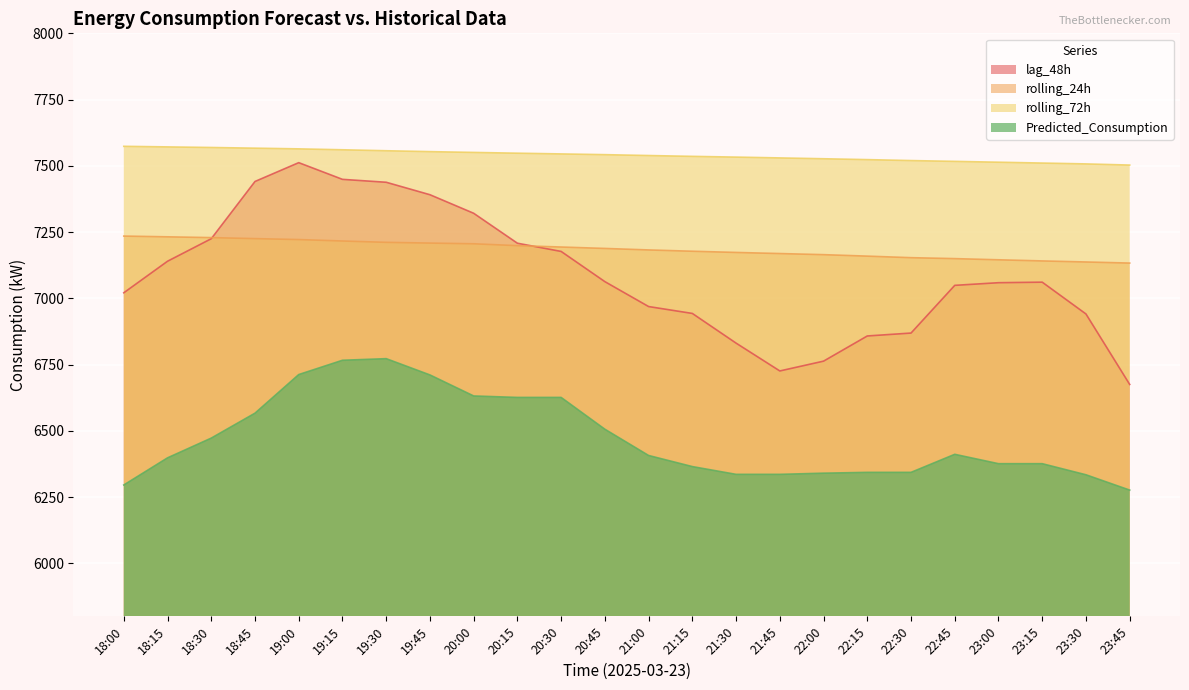

What is the value of the lag_48h point at the 7th from the left?

7438.0